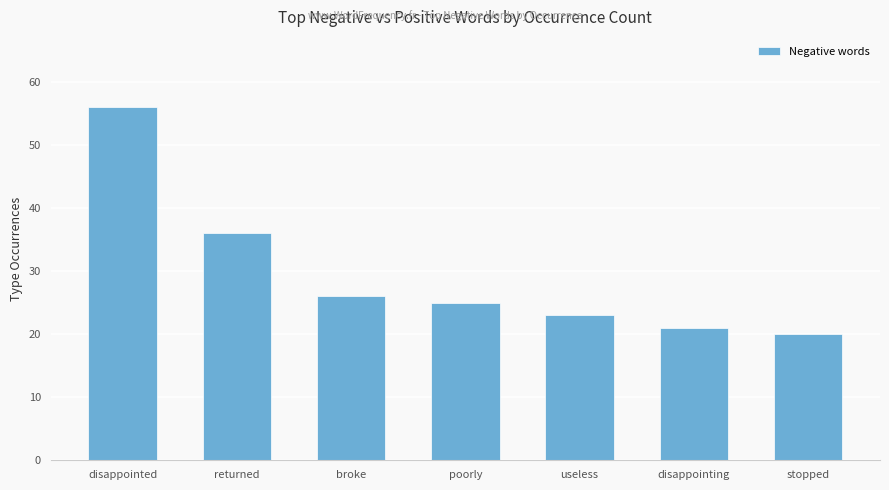

What is the change in value from broke to stopped?

-6